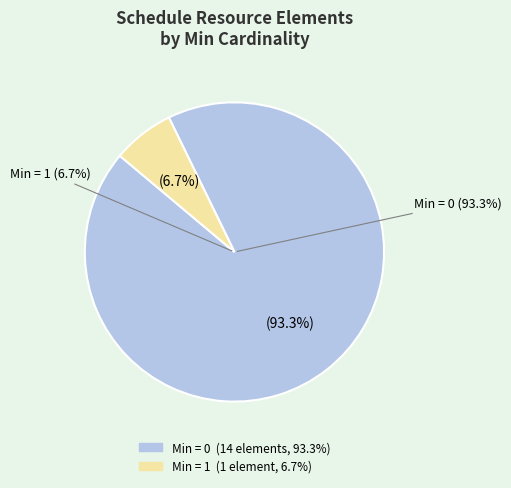

Does Schedule.contained (0) account for over 50% of the chart?

Yes